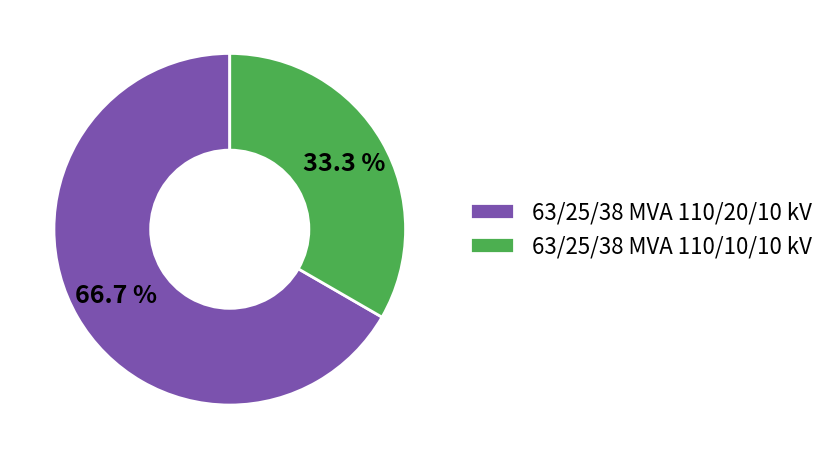

Is it true that 63/25/38 MVA 110/20/10 kV is 80% of the pie?

False